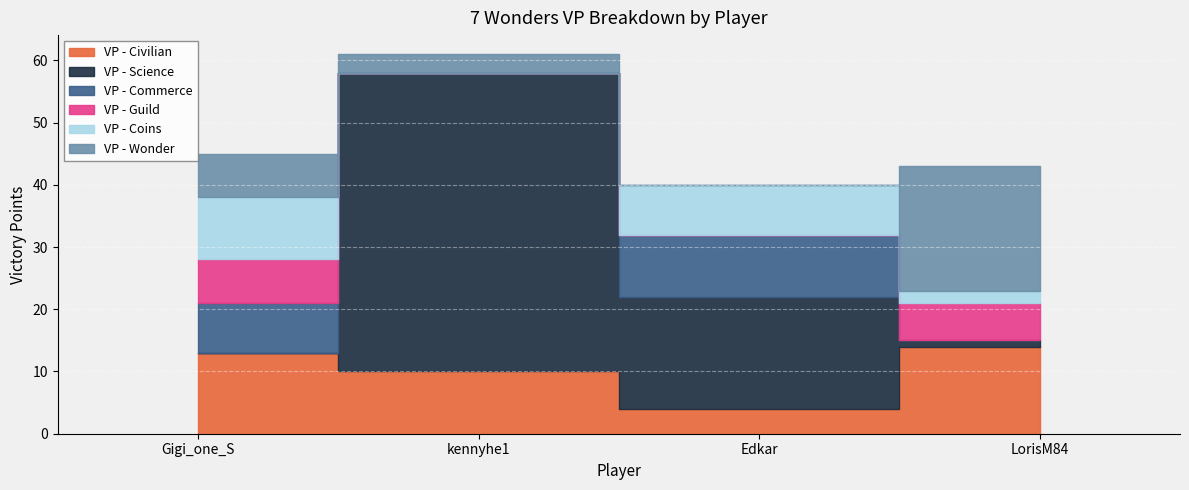

How many series are shown in this chart?

6